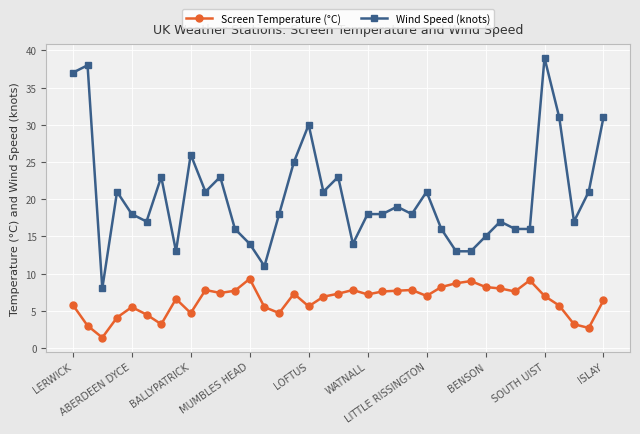

What is the value of the Screen Temperature (°C) point at the 22nd from the left?

7.6